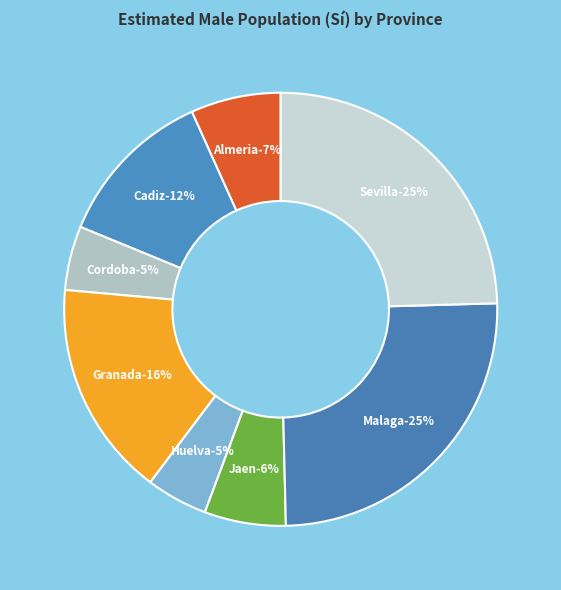

Does any single category account for the majority?

No